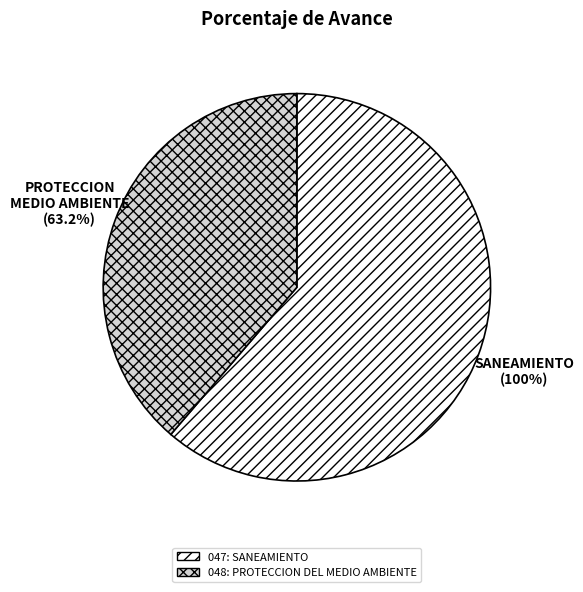

What is the ratio of the value at 047: SANEAMIENTO to the value at 048: PROTECCION DEL MEDIO AMBIENTE?

1.6